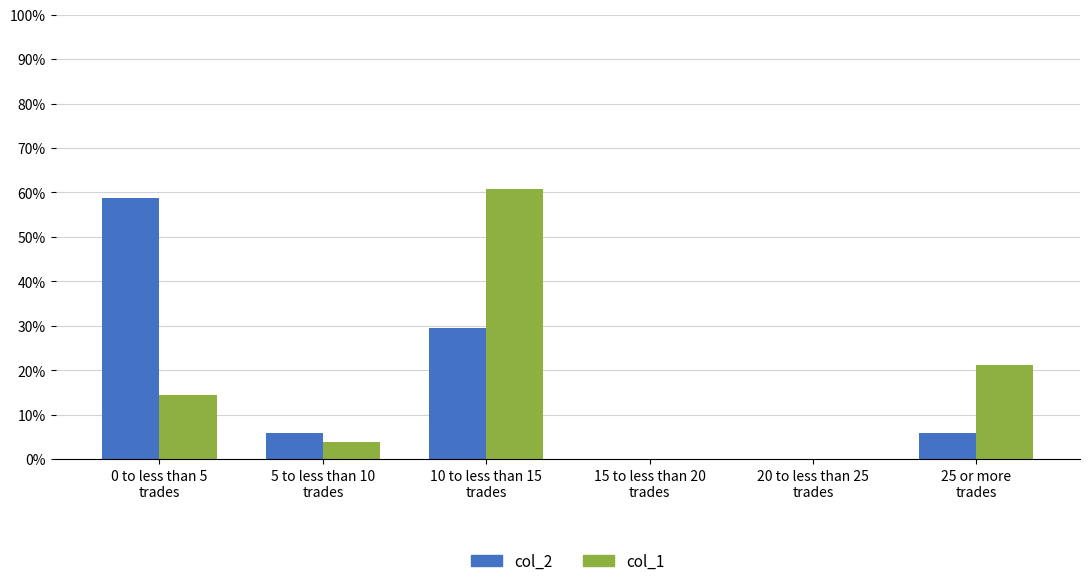

What is the maximum value shown in the chart?

60.7